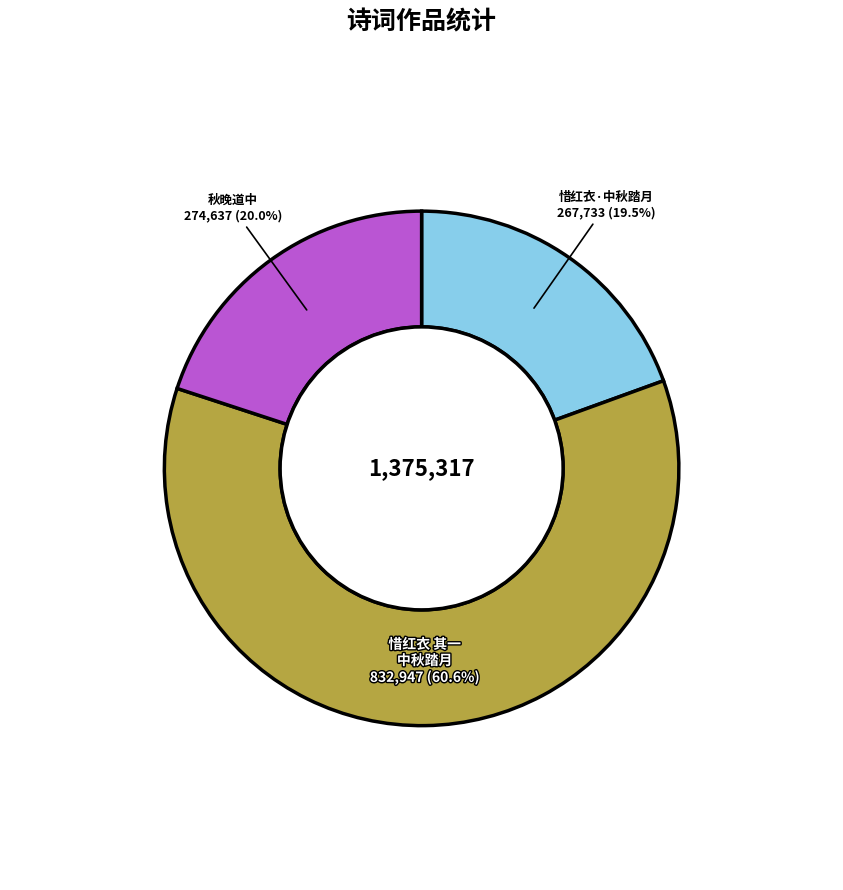

How many segments does this pie chart have?

3